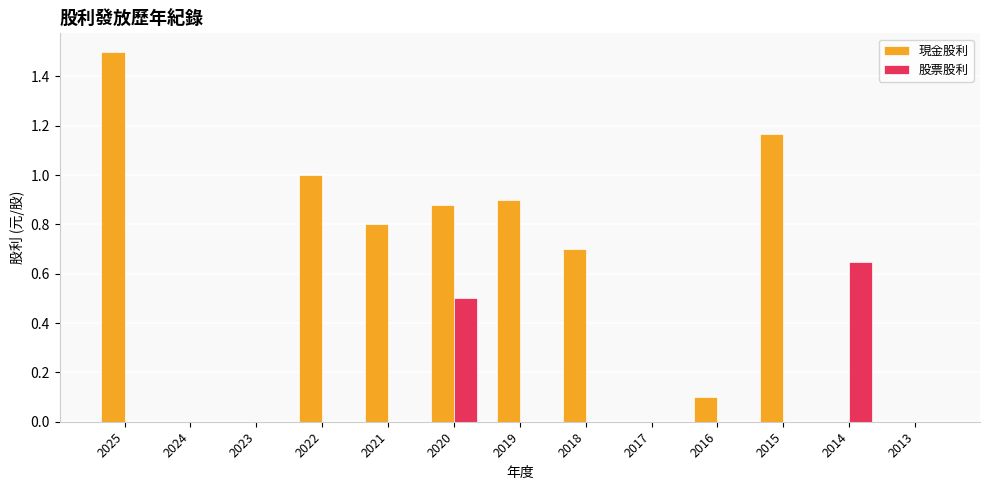

The value of 現金股利 at 2025 is 0.8. True or false?

False